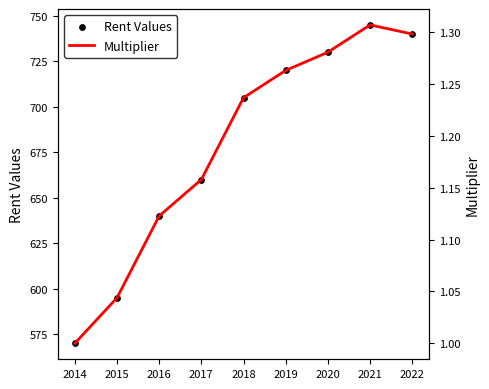

At how many categories does at least one series exceed 313?

9